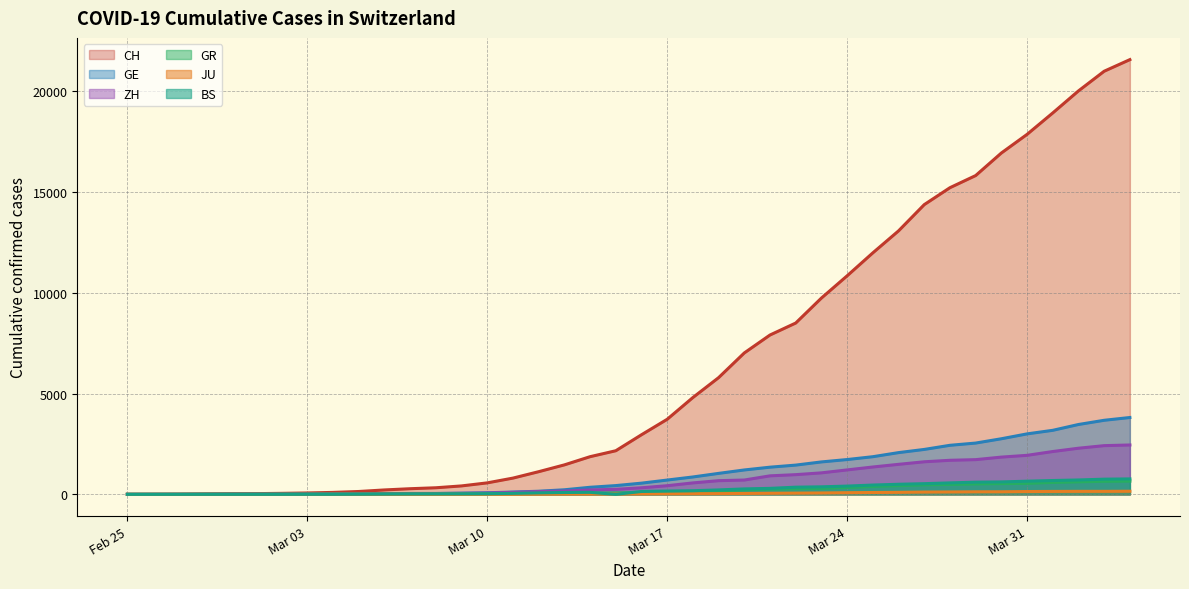

What is the label of the 2nd point from the right?

2020-04-03